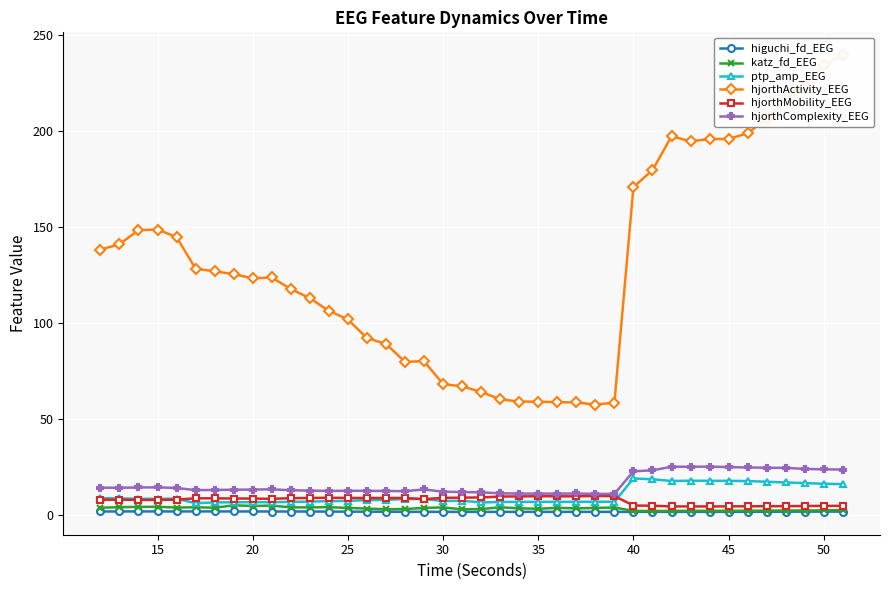

What is the lowest value of the ptp_amp_EEG series?

6.2